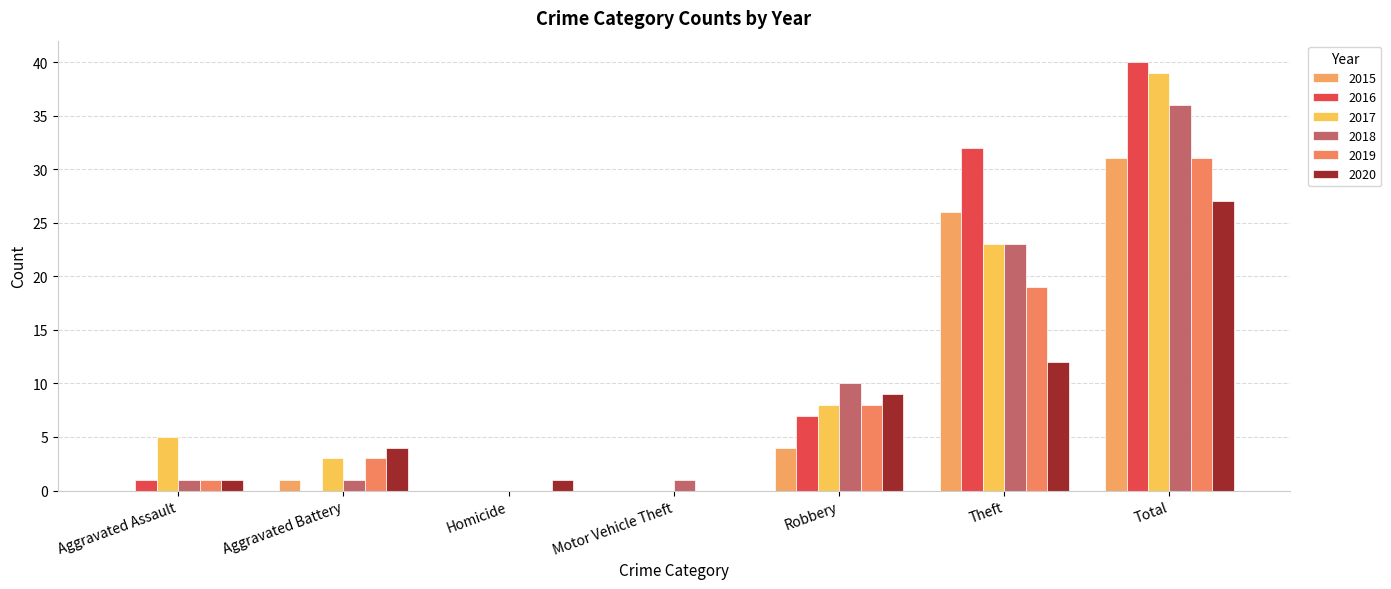

Reading left to right, what are all the values shown in this chart?

2015: Aggravated Assault=0	Aggravated Battery=1	Homicide=0	Motor Vehicle Theft=0	Robbery=4	Theft=26	Total=31
2016: Aggravated Assault=1	Aggravated Battery=0	Homicide=0	Motor Vehicle Theft=0	Robbery=7	Theft=32	Total=40
2017: Aggravated Assault=5	Aggravated Battery=3	Homicide=0	Motor Vehicle Theft=0	Robbery=8	Theft=23	Total=39
2018: Aggravated Assault=1	Aggravated Battery=1	Homicide=0	Motor Vehicle Theft=1	Robbery=10	Theft=23	Total=36
2019: Aggravated Assault=1	Aggravated Battery=3	Homicide=0	Motor Vehicle Theft=0	Robbery=8	Theft=19	Total=31
2020: Aggravated Assault=1	Aggravated Battery=4	Homicide=1	Motor Vehicle Theft=0	Robbery=9	Theft=12	Total=27